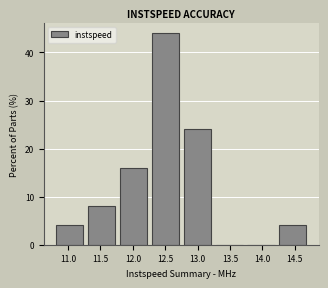

What is the height of the bar covering 10.80 to 11.25 on the x-axis? Neither the bar edges nor the heights are printed on the chart, so give them approximately, as read against the axes.

4